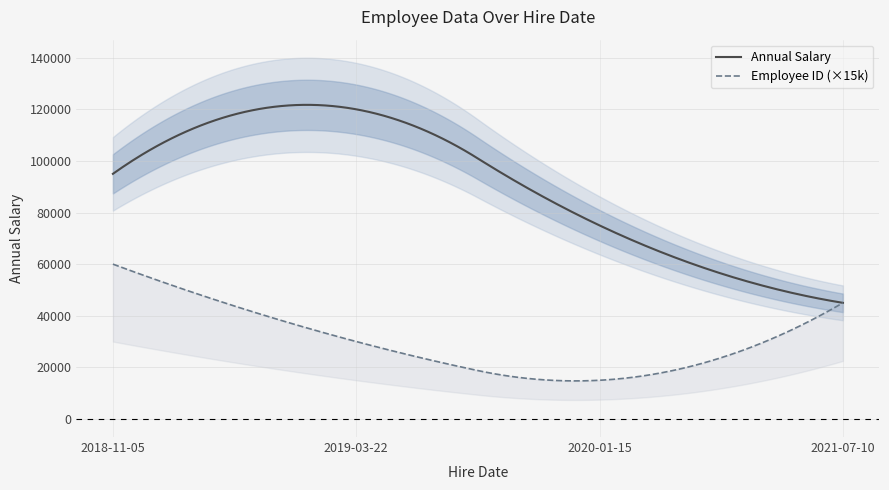

What is the lowest value of the Annual Salary series?

45000.0